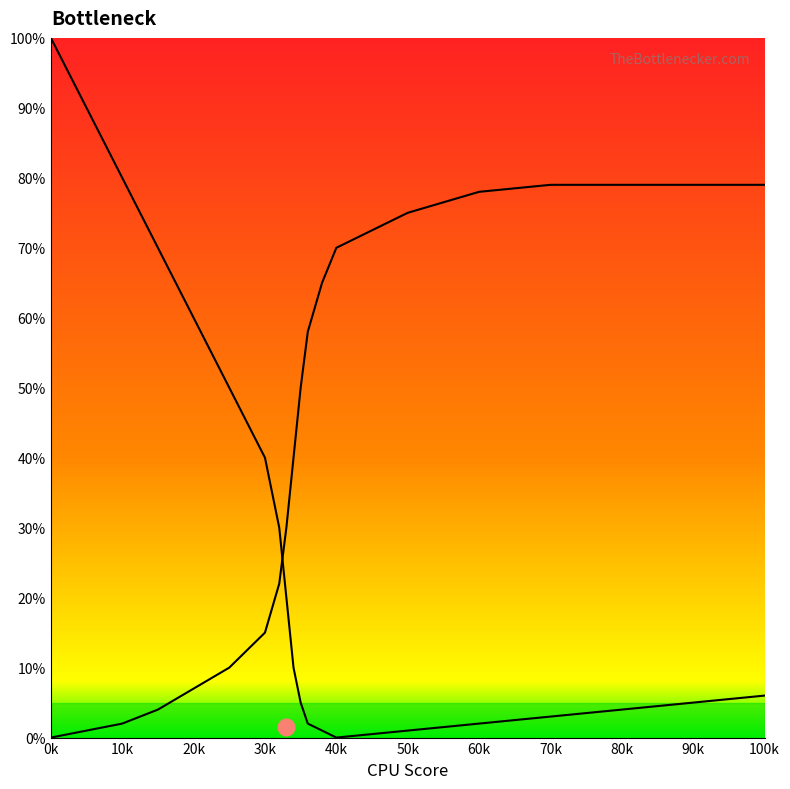

Does the chart have visible grid lines?

No